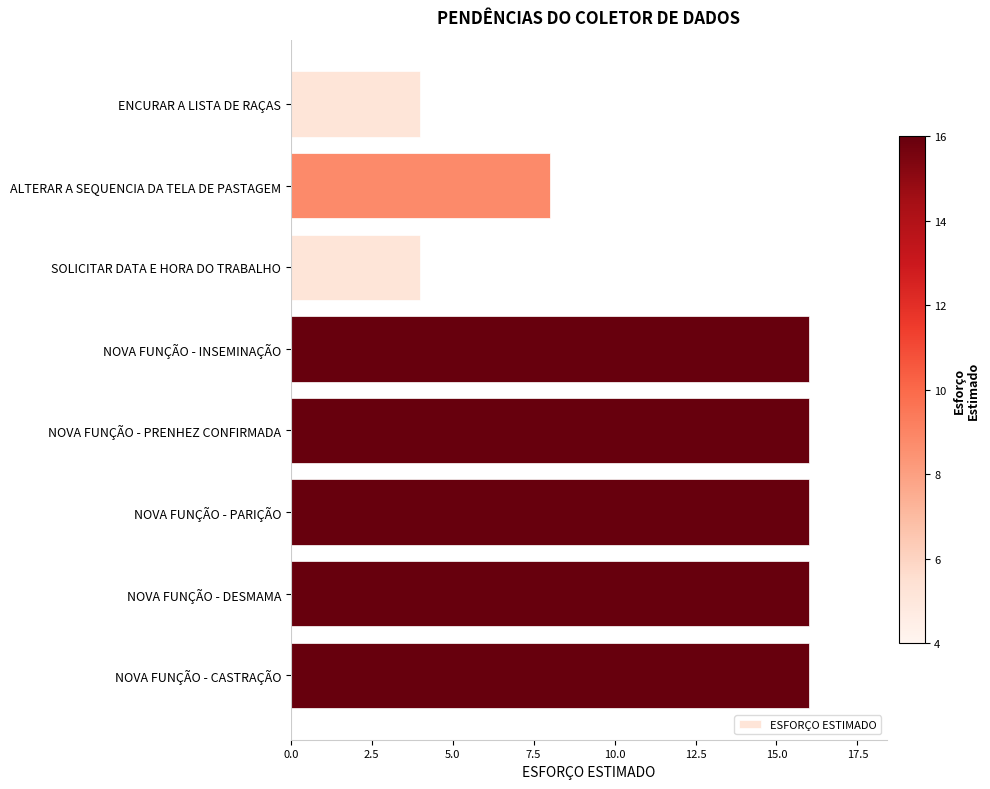

Reading top to bottom, transcribe all the data shown in this chart.

4	8	4	16	16	16	16	16